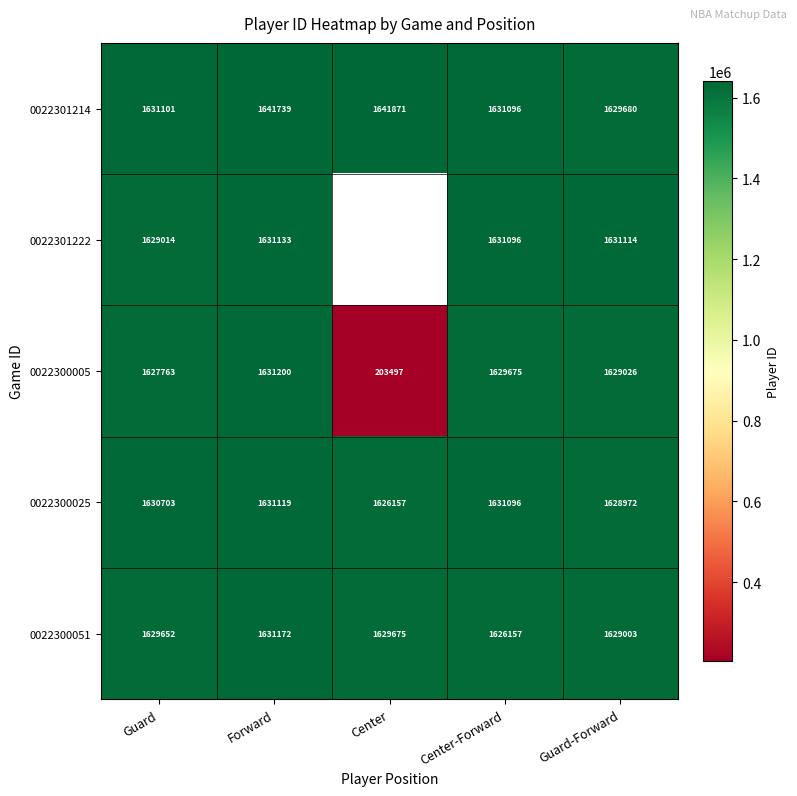

What is the total value across all series at Forward?

8166363